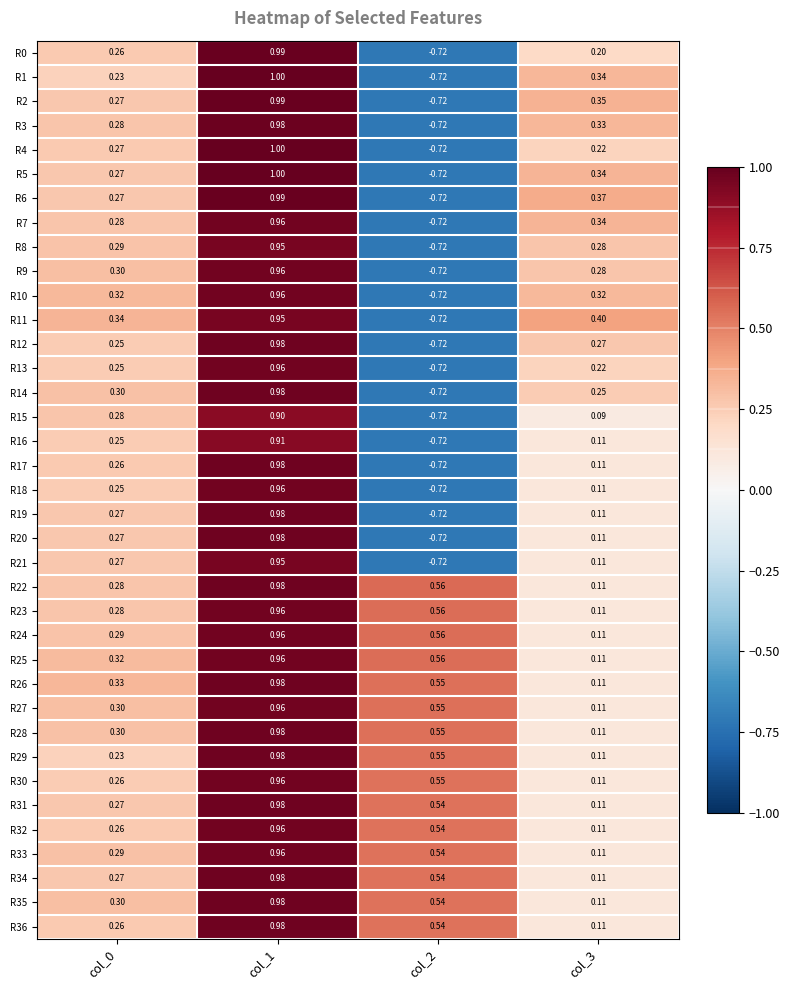

Count the number of categories in the chart.

4